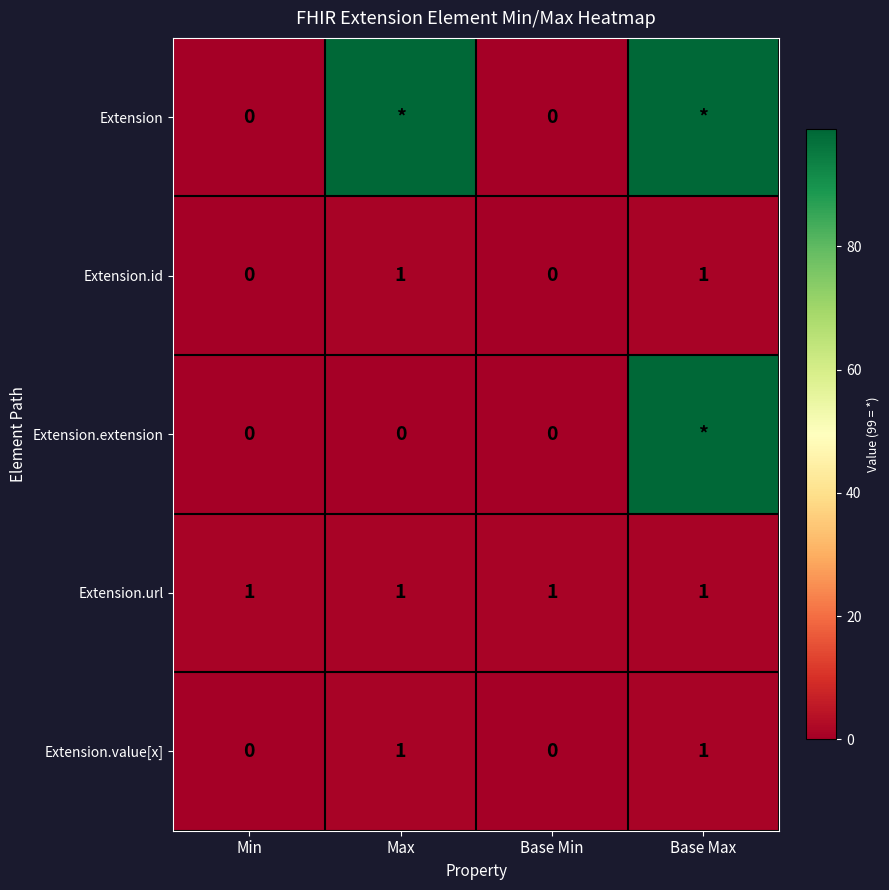

Is the value of Extension.extension at Base Min greater than the value of Extension.value[x] at Max?

No